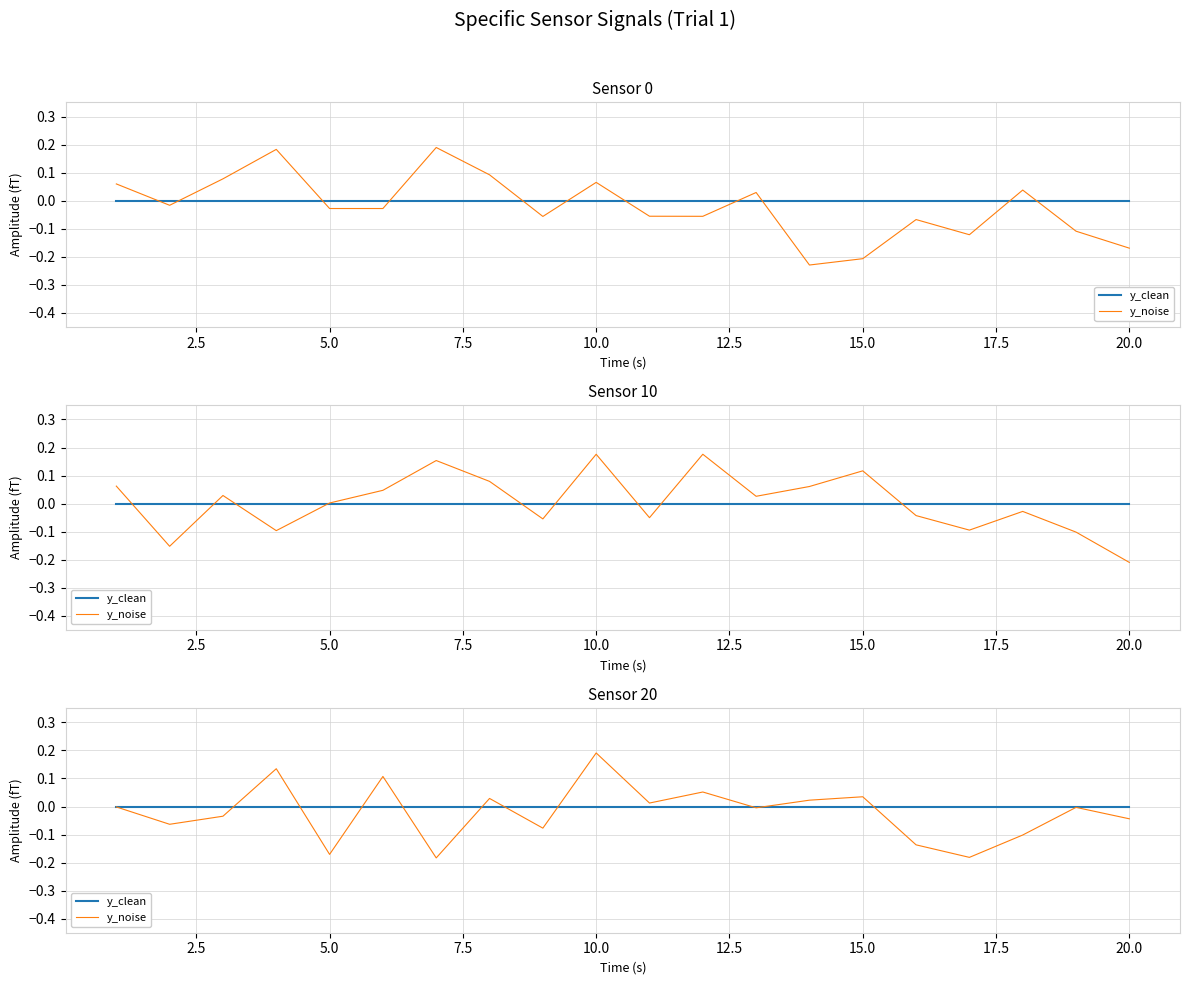

What are all the series names shown in the legend?

y_clean, y_noise